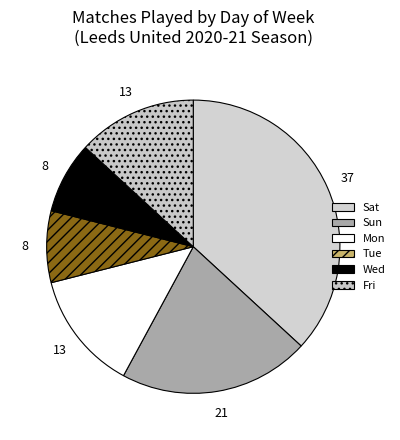

Count the number of slices in the pie.

6